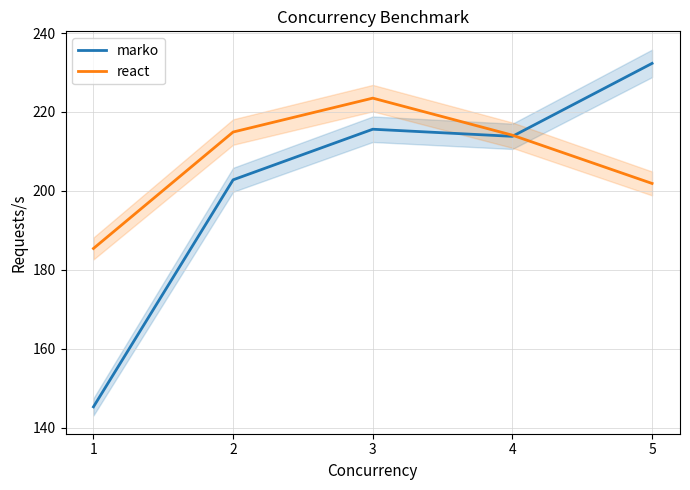

How many lines are shown in the chart?

2